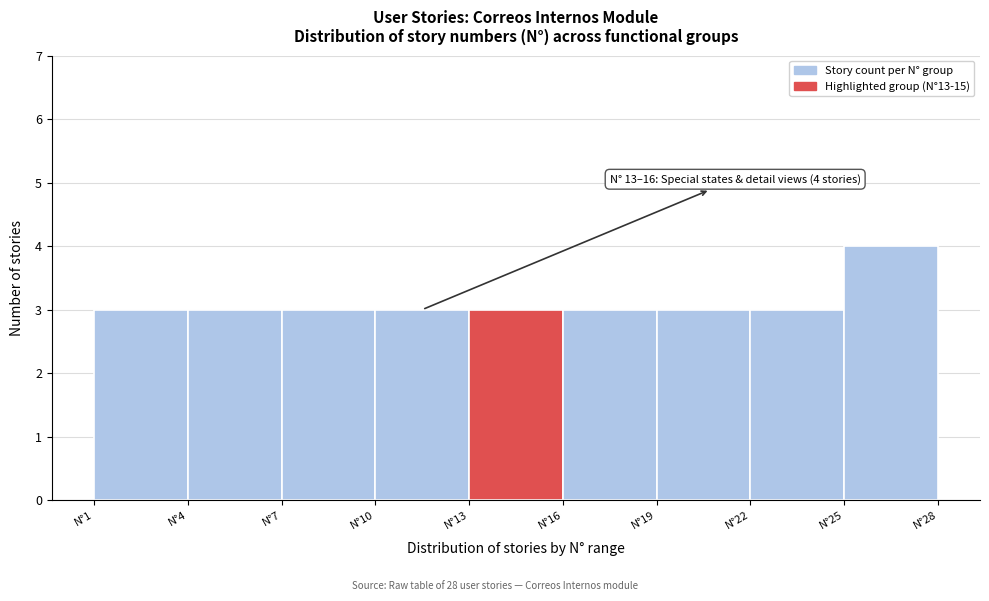

Which range on the x-axis has the tallest bar?

25 to 28